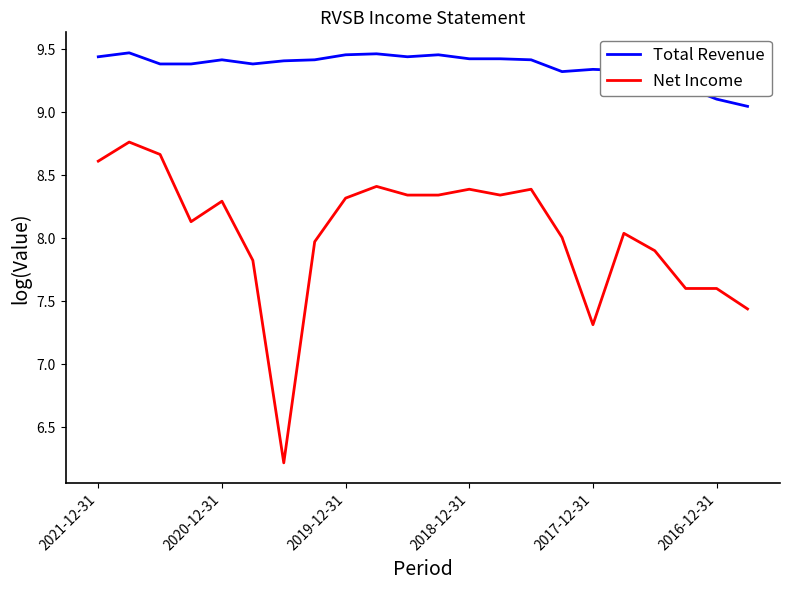

Rank the series by their average value, from highest to lowest.

Total Revenue, Net Income